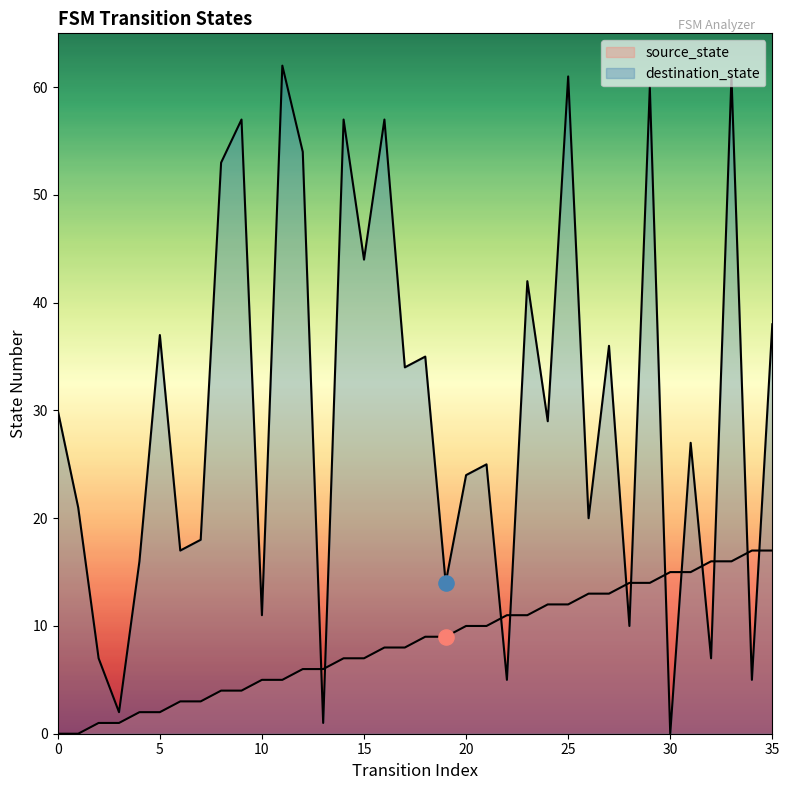

At which category is the sum across all series the highest?

33